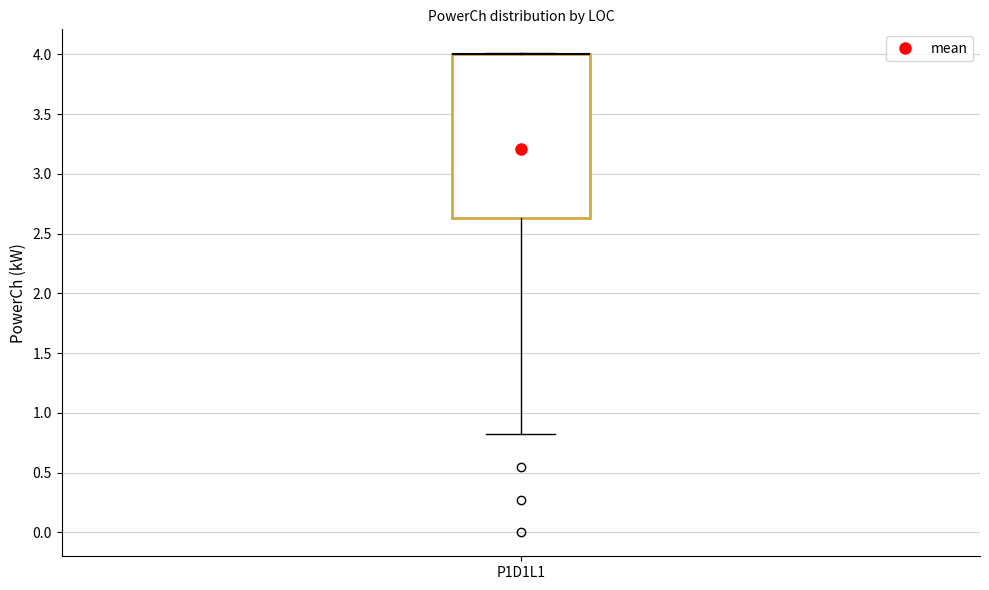

Where is the upper edge of the box for P1D1L1 on the y-axis? The values are not printed on the chart, so give them approximately, as read against the axis.

4.00